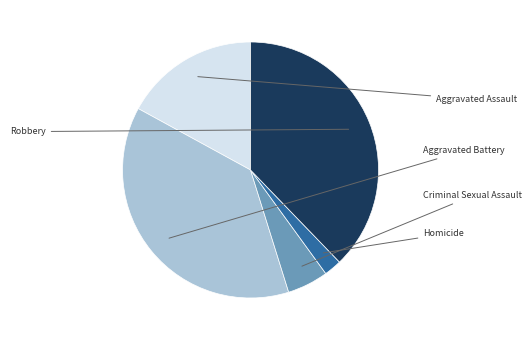

Does Robbery represent more than half of the total?

No